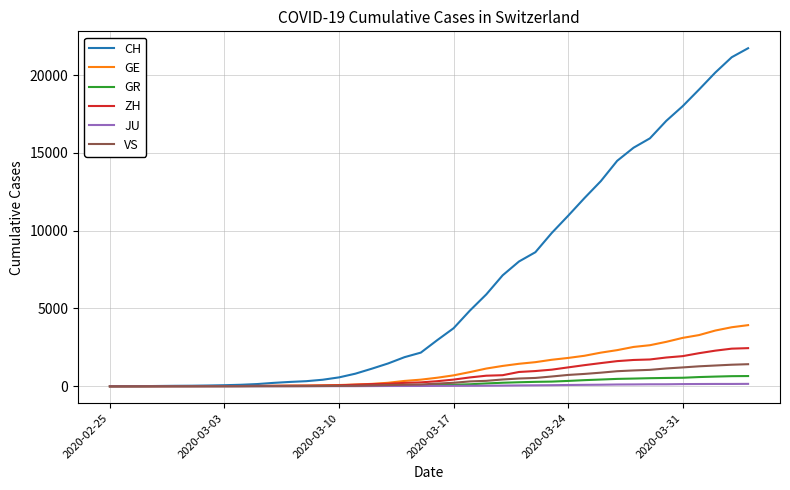

Which series has the largest total across all categories?

CH